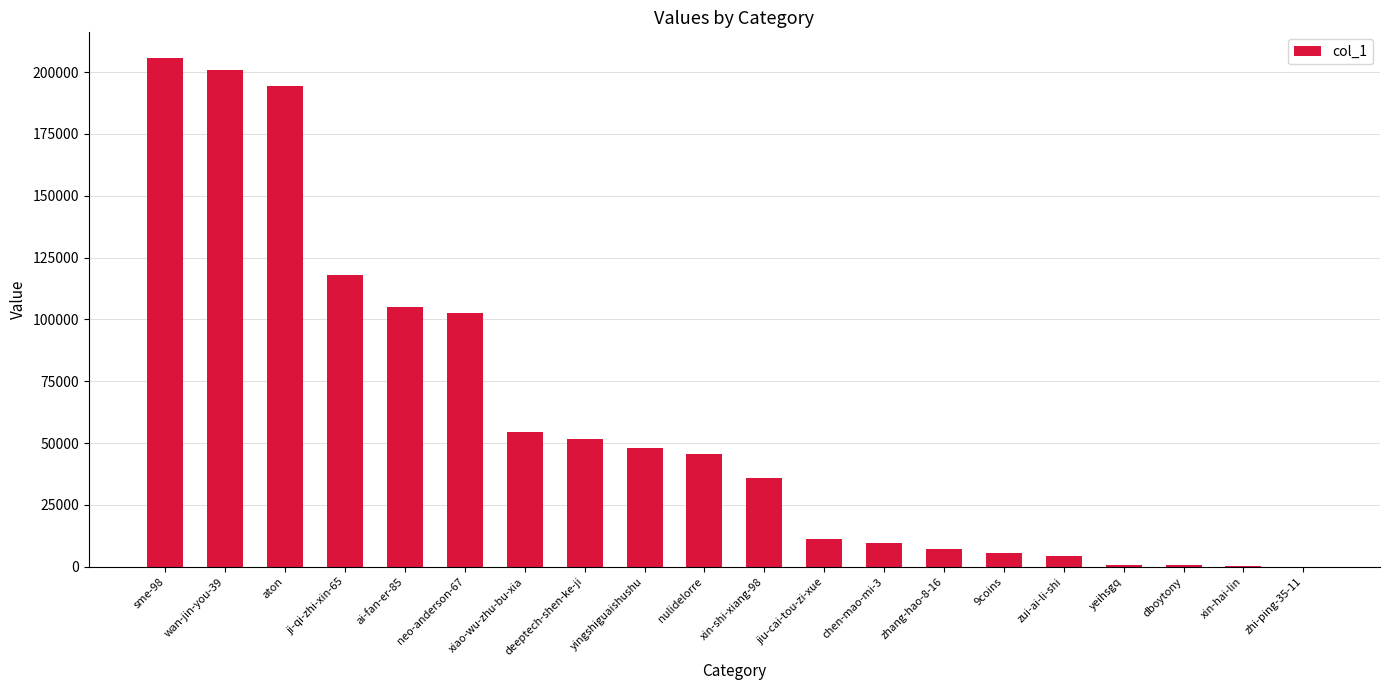

Are the bars grouped side by side (vs. stacked)?

No